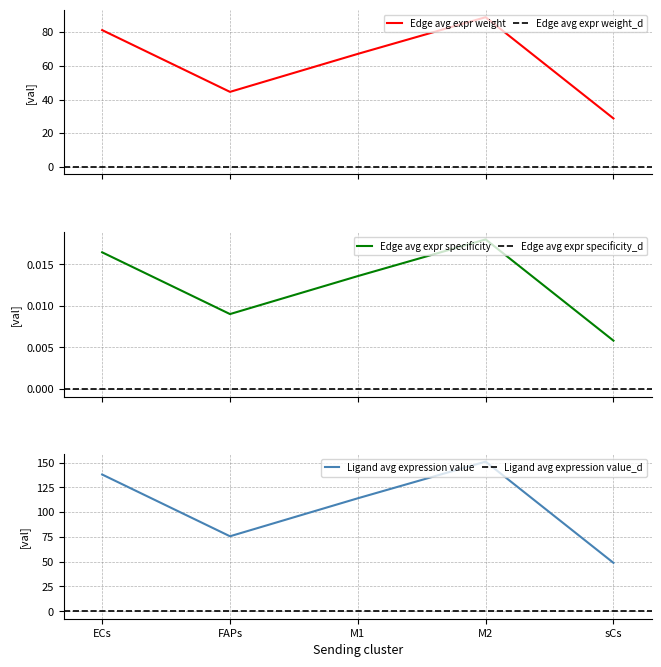

True or false: Edge average expression weight has a value of 18.1 at sCs.

False